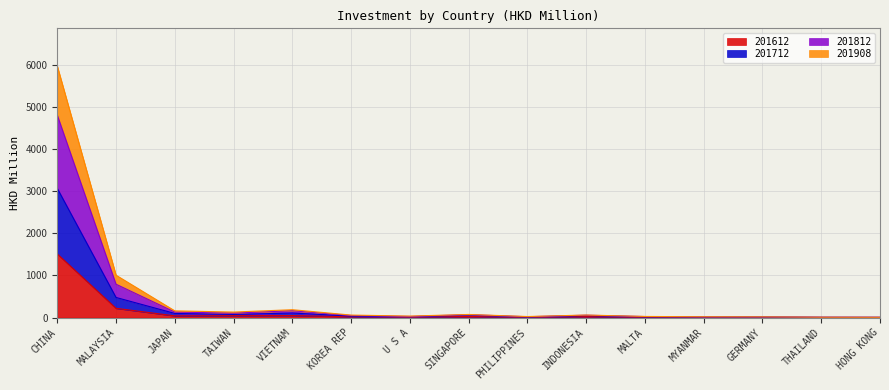

The 201612 series shows 3.6 at MALTA. True or false?

False